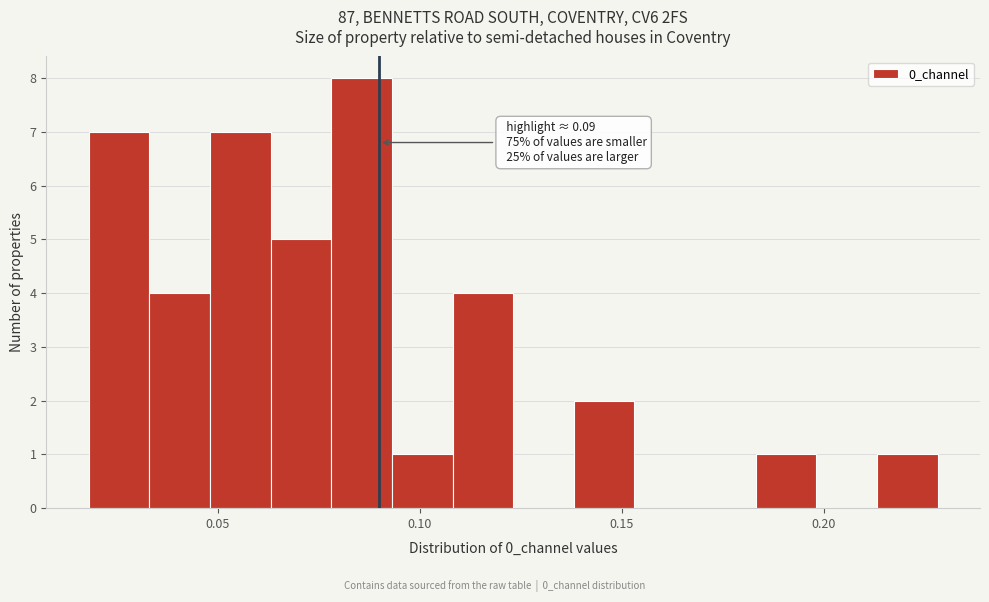

Around what value on the x-axis is the tallest bar? Give the approximate position of its centre, as read against the axis.

0.085